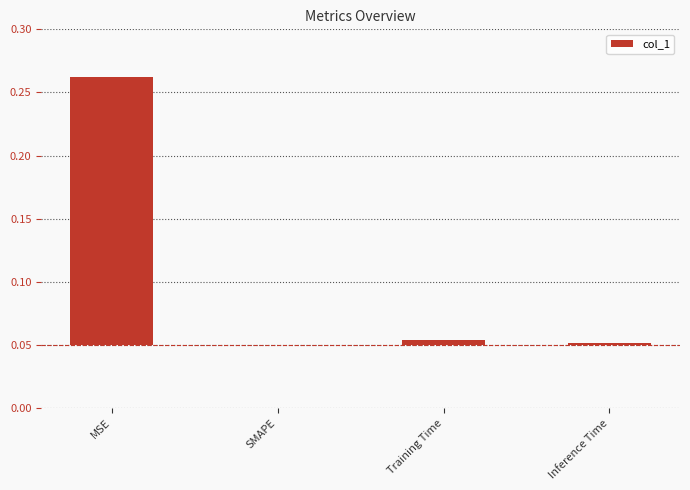

List the labels in order of value, smallest first.

SMAPE, Inference Time, Training Time, MSE